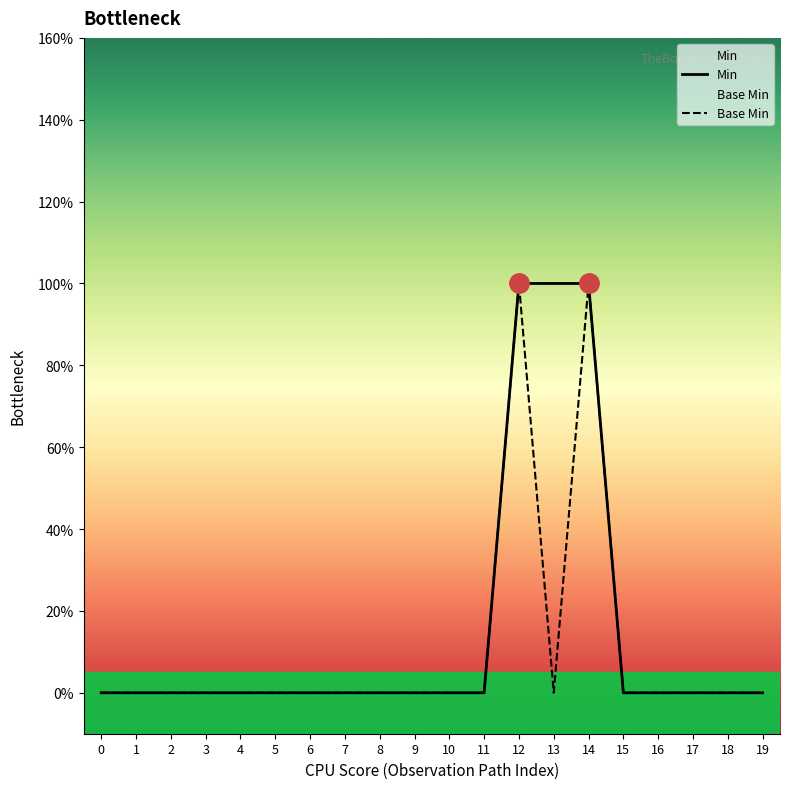

True or false: Min and Base Min intersect in this chart.

False